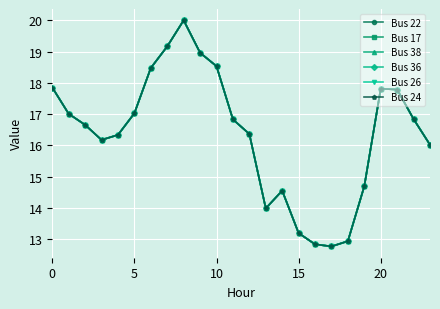

What is the greatest value displayed?

20.0